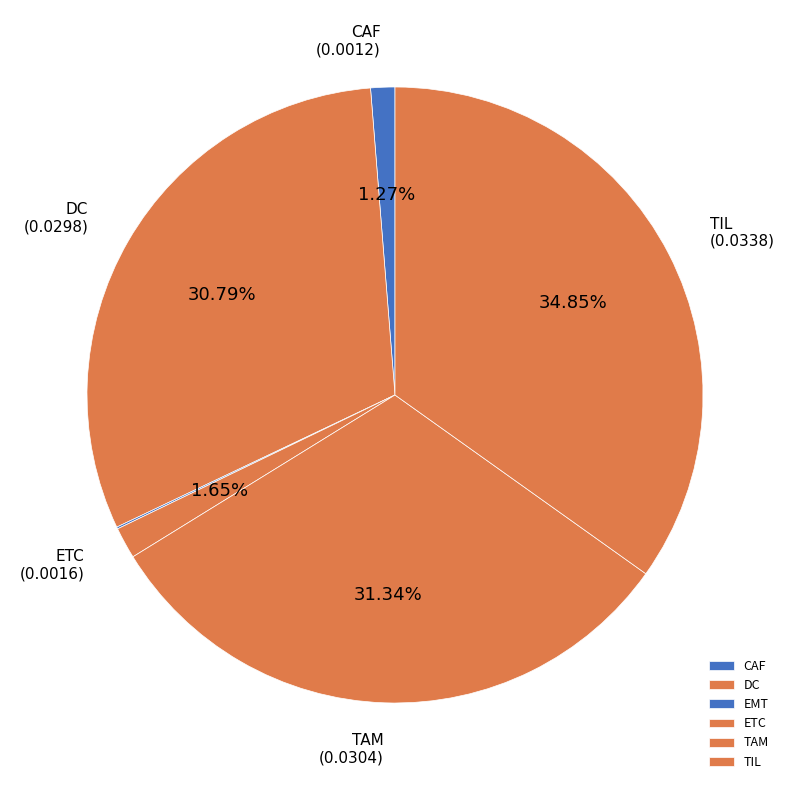

Between EMT and DC, which is larger?

DC